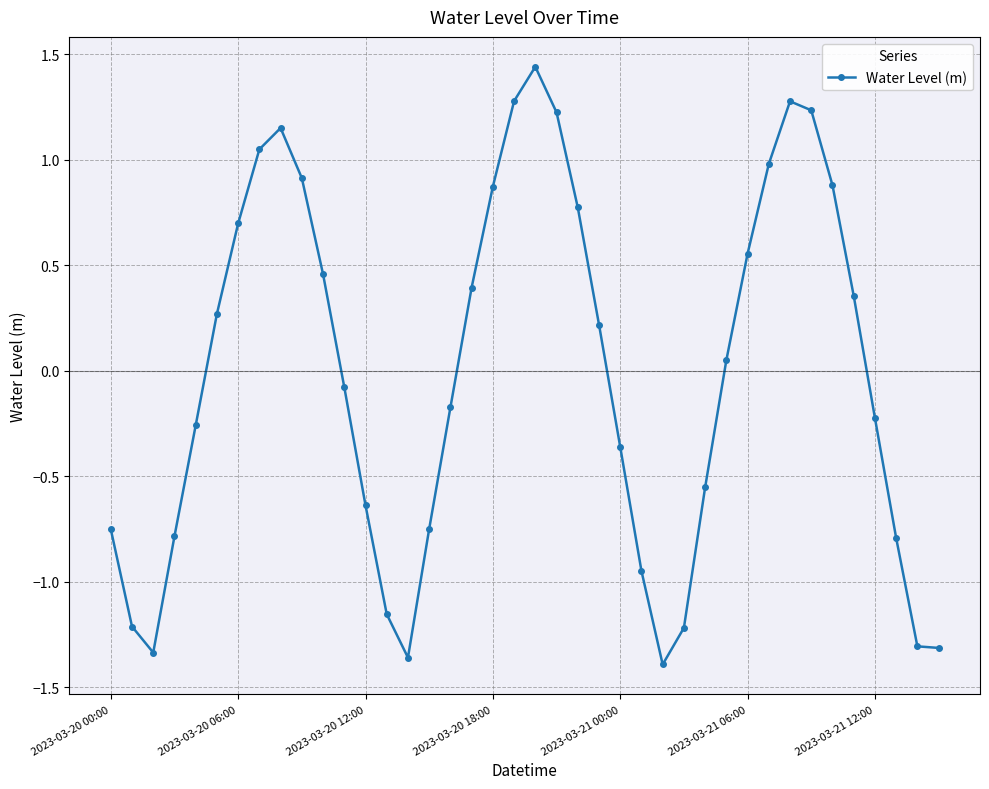

What is the sum of all values?

-0.5